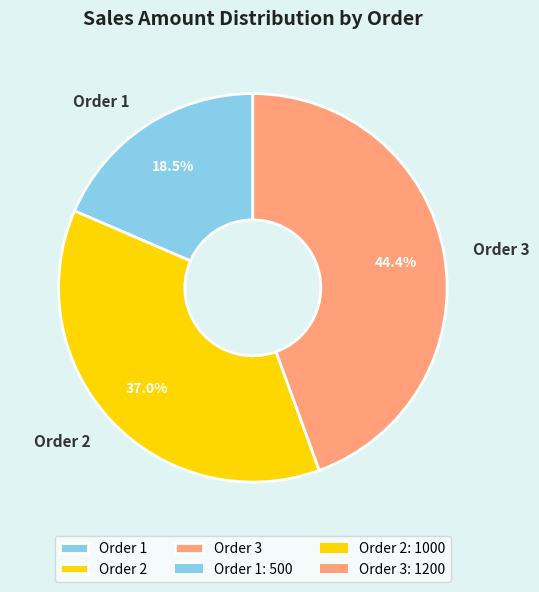

What percentage is NOT represented by Order 2?

63.0%